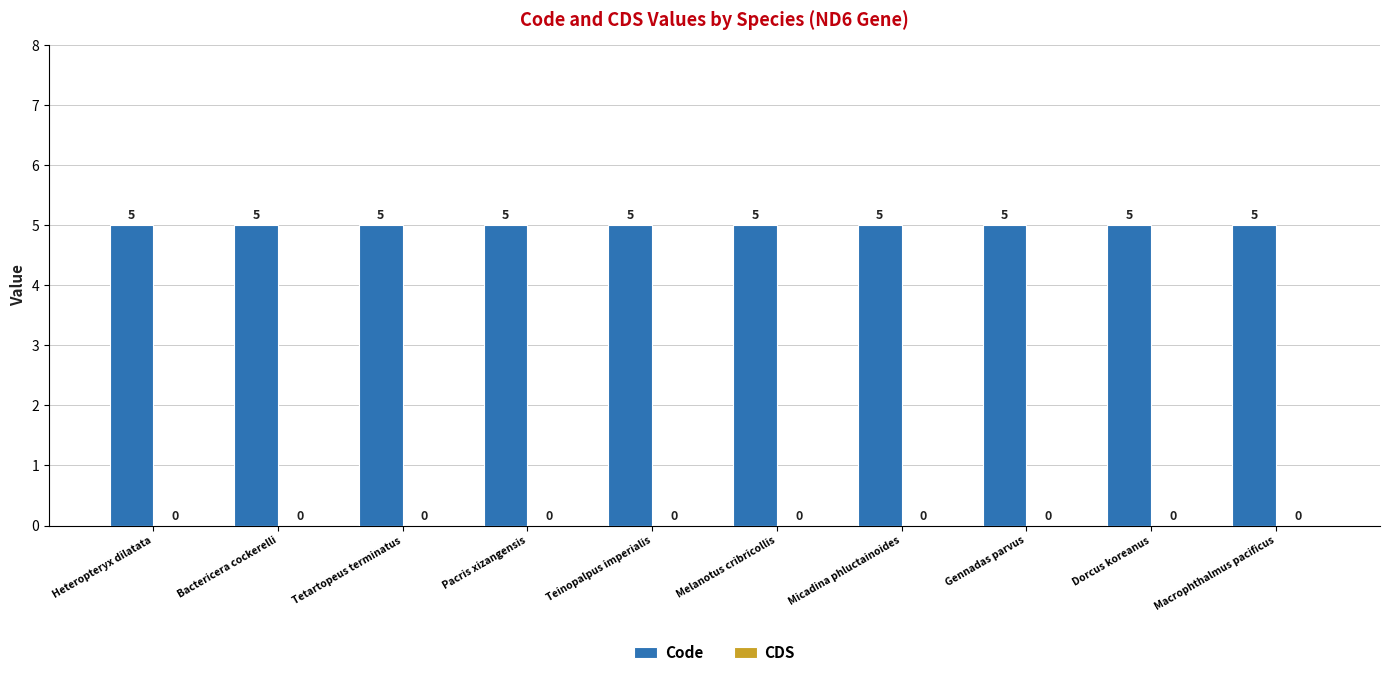

Reading left to right, list all the values displayed in this chart.

Code: Heteropteryx dilatata=5	Bactericera cockerelli=5	Tetartopeus terminatus=5	Pacris xizangensis=5	Teinopalpus imperialis=5	Melanotus cribricollis=5	Micadina phluctainoides=5	Gennadas parvus=5	Dorcus koreanus=5	Macrophthalmus pacificus=5
CDS: Heteropteryx dilatata=0	Bactericera cockerelli=0	Tetartopeus terminatus=0	Pacris xizangensis=0	Teinopalpus imperialis=0	Melanotus cribricollis=0	Micadina phluctainoides=0	Gennadas parvus=0	Dorcus koreanus=0	Macrophthalmus pacificus=0